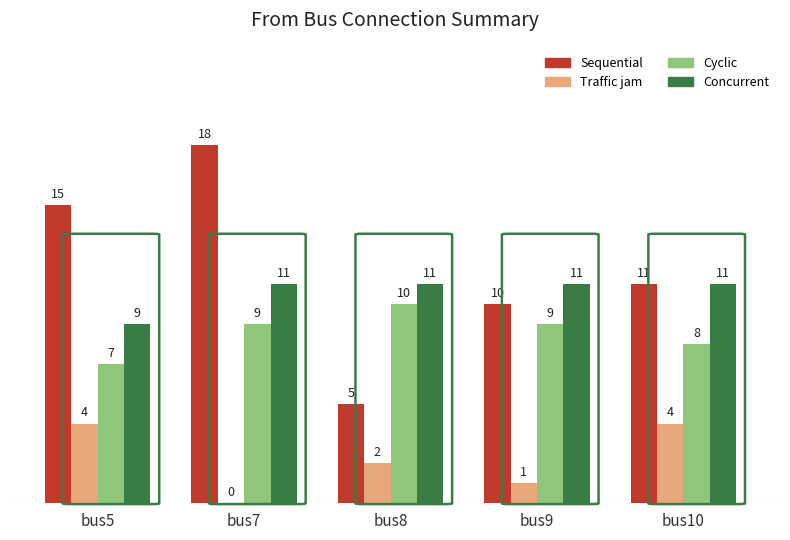

How many series are shown in this chart?

4